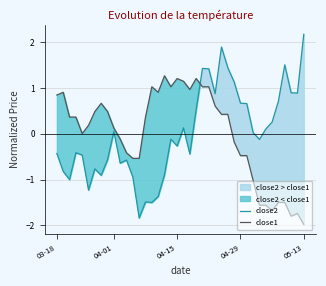

What is the smallest value displayed?

-2.0